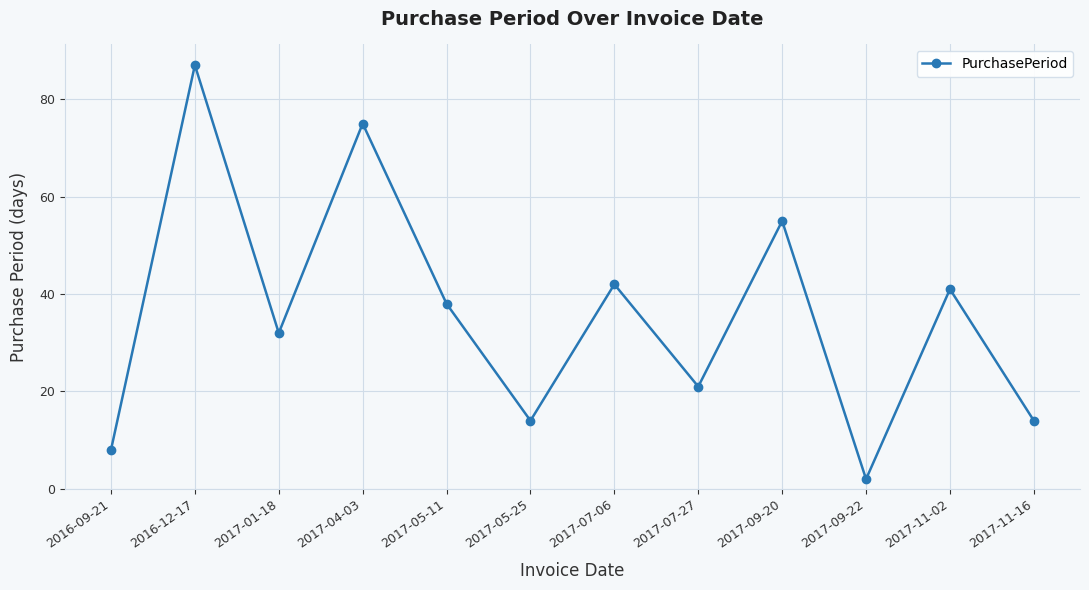

Reading left to right, list all the values displayed in this chart.

2016-09-21=8	2016-12-17=87	2017-01-18=32	2017-04-03=75	2017-05-11=38	2017-05-25=14	2017-07-06=42	2017-07-27=21	2017-09-20=55	2017-09-22=2	2017-11-02=41	2017-11-16=14